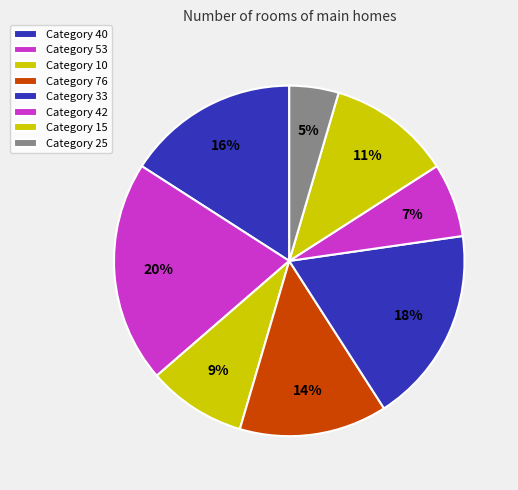

Which slice is the largest?

53